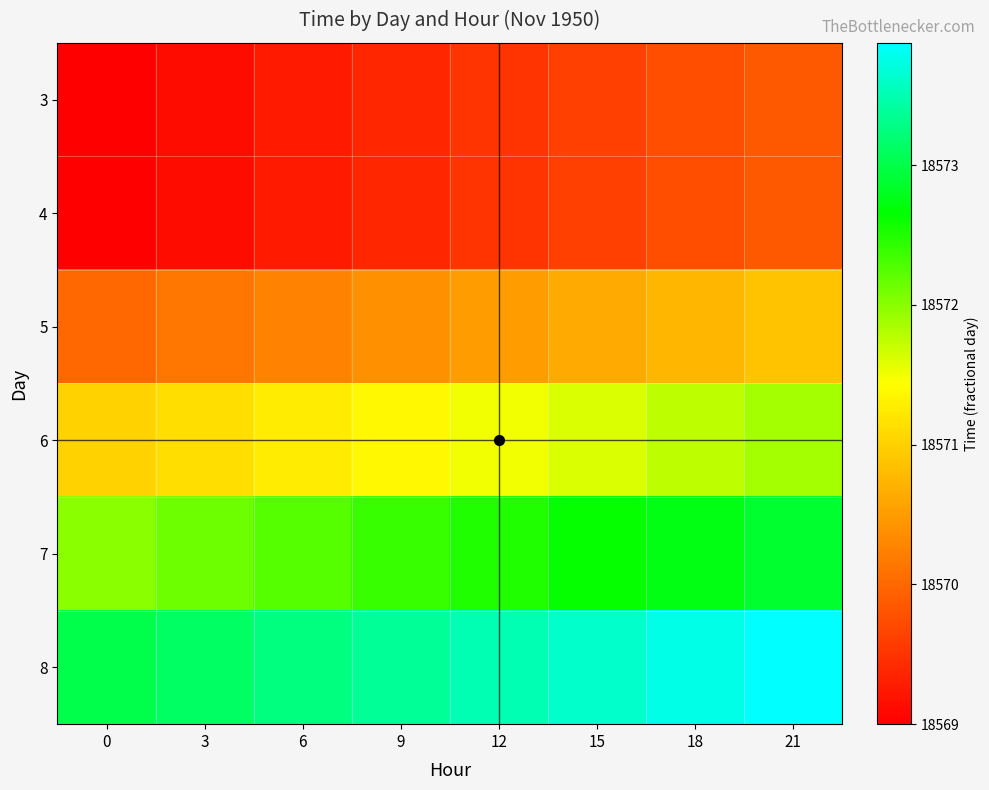

Reading right to left, extract all data points from this chart.

3: 21=18569.9	18=18569.8	15=18569.6	12=18569.5	9=18569.4	6=18569.2	3=18569.1	0=18569.0
4: 21=18569.9	18=18569.8	15=18569.6	12=18569.5	9=18569.4	6=18569.2	3=18569.1	0=18569.0
5: 21=18570.9	18=18570.8	15=18570.6	12=18570.5	9=18570.4	6=18570.2	3=18570.1	0=18570.0
6: 21=18571.9	18=18571.8	15=18571.6	12=18571.5	9=18571.4	6=18571.2	3=18571.1	0=18571.0
7: 21=18572.9	18=18572.8	15=18572.6	12=18572.5	9=18572.4	6=18572.2	3=18572.1	0=18572.0
8: 21=18573.9	18=18573.8	15=18573.6	12=18573.5	9=18573.4	6=18573.2	3=18573.1	0=18573.0